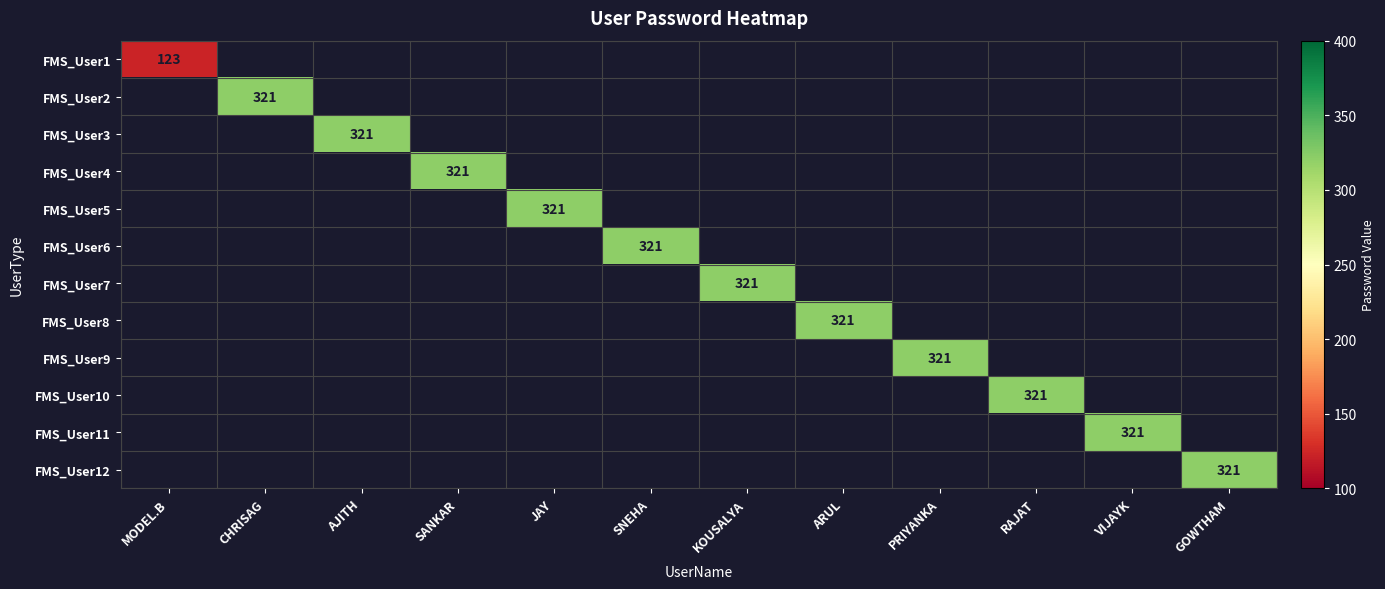

What is the minimum value shown in the chart?

123.0